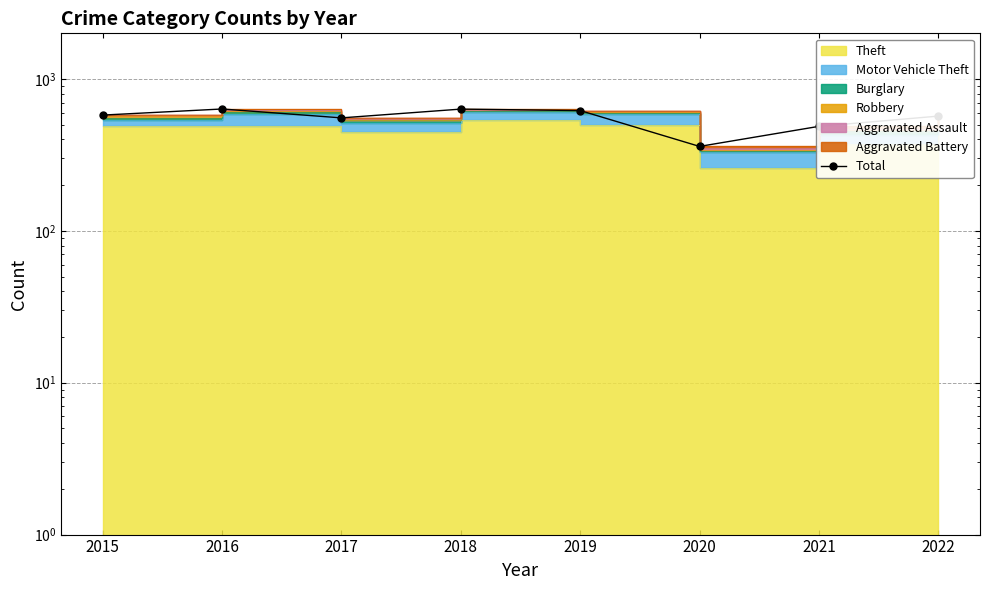

Which label corresponds to the smallest value in the chart?

2020